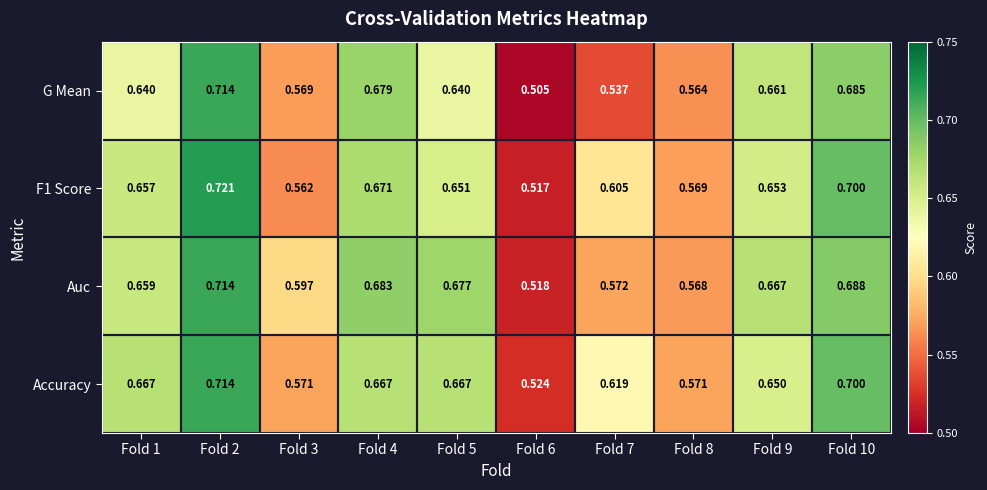

Which series has the largest total across all categories?

Accuracy